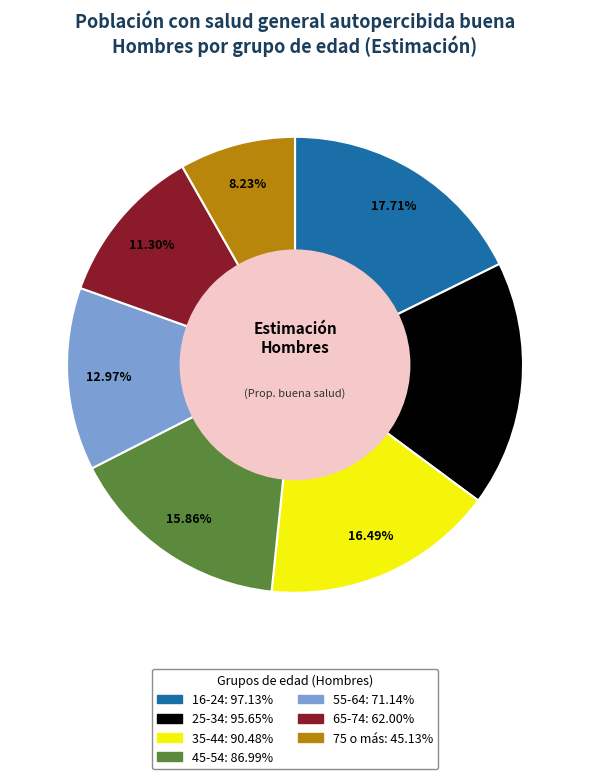

Which category has the smallest portion of the pie?

75 o más